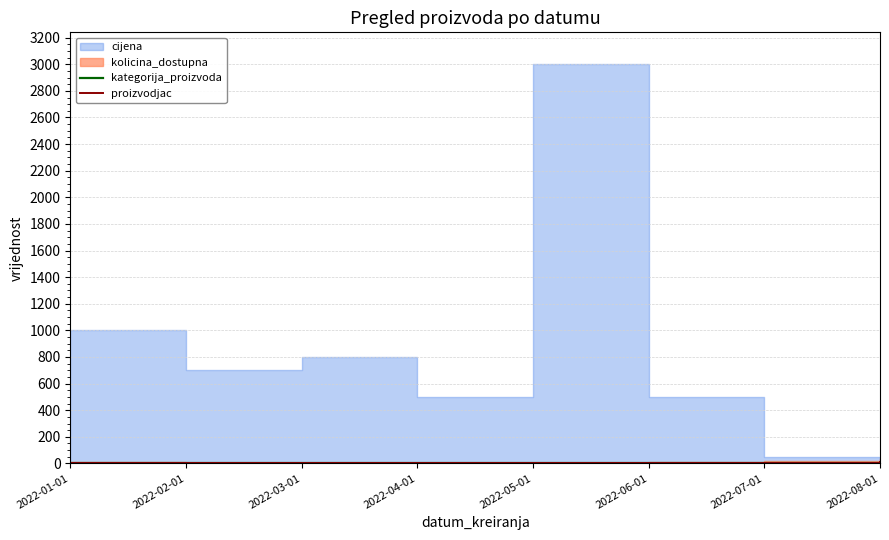

Reading left to right, extract all data points from this chart.

kategorija_proizvoda: 1	2	1	3	4	5	6	7
proizvodjac: 1	2	3	4	5	6	7	8